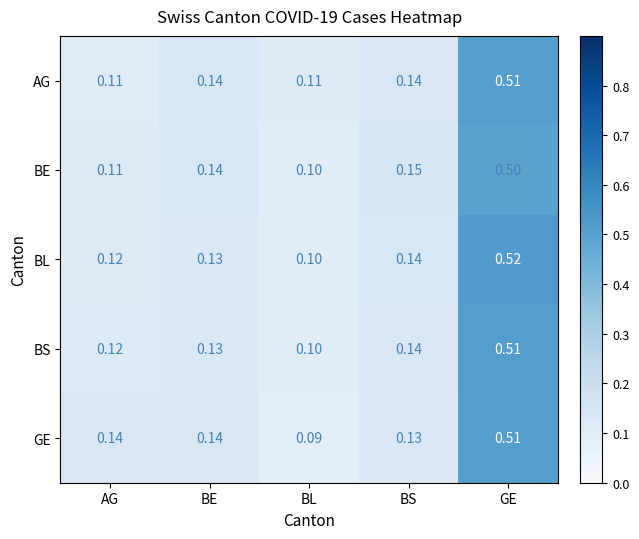

Is the value of BE at BL greater than the value of GE at AG?

No